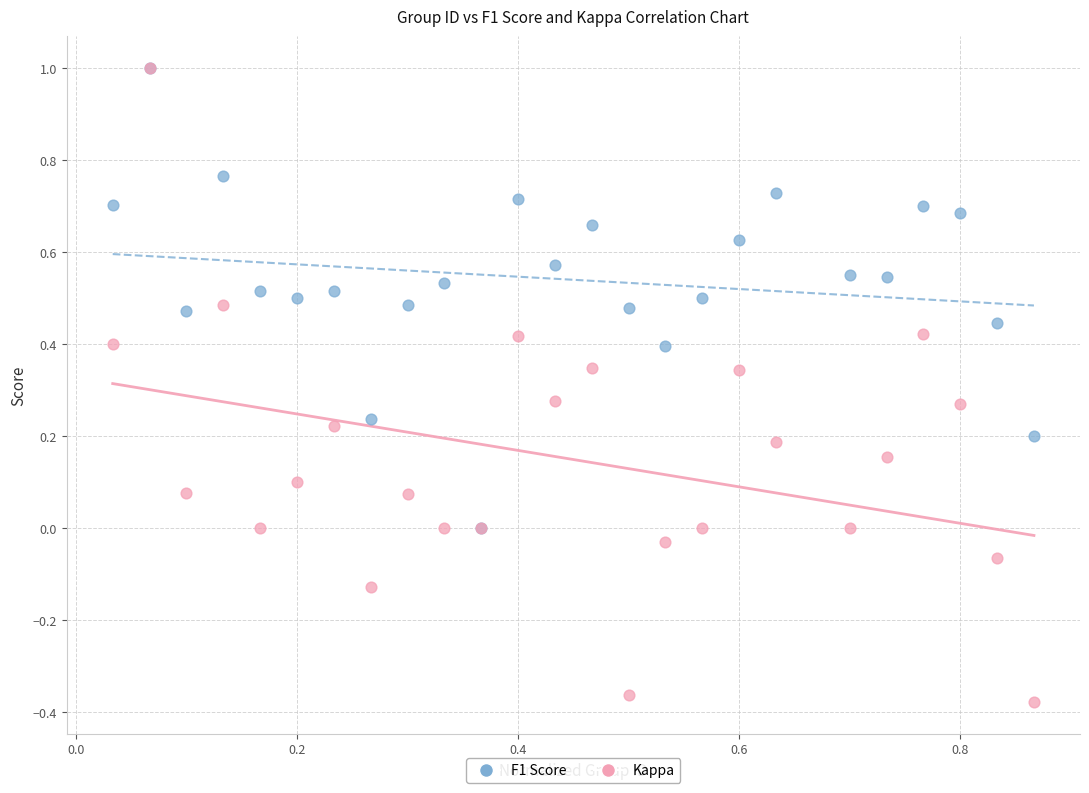

Which series has the largest Y range (max minus min)?

Kappa